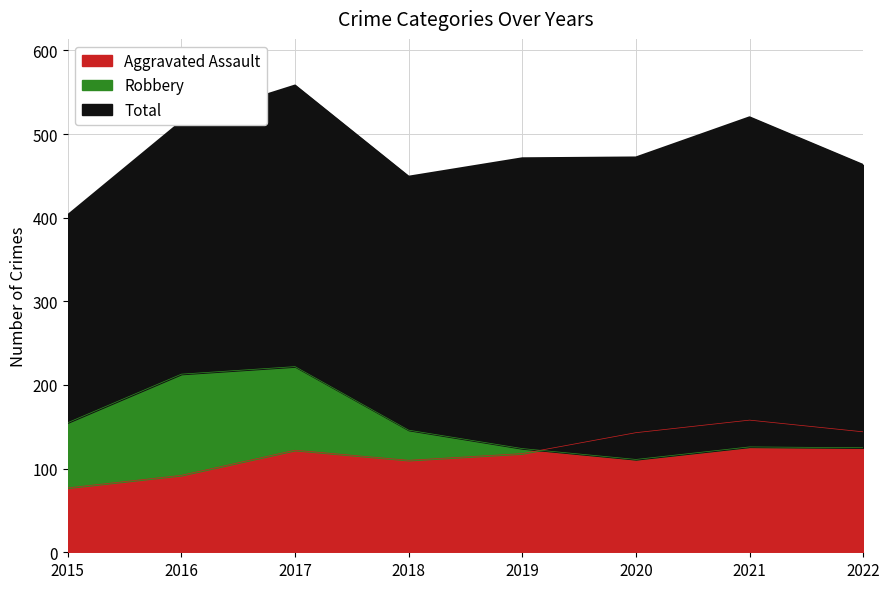

Rank the series at 2022 from highest to lowest value.

Total, Aggravated Assault, Robbery